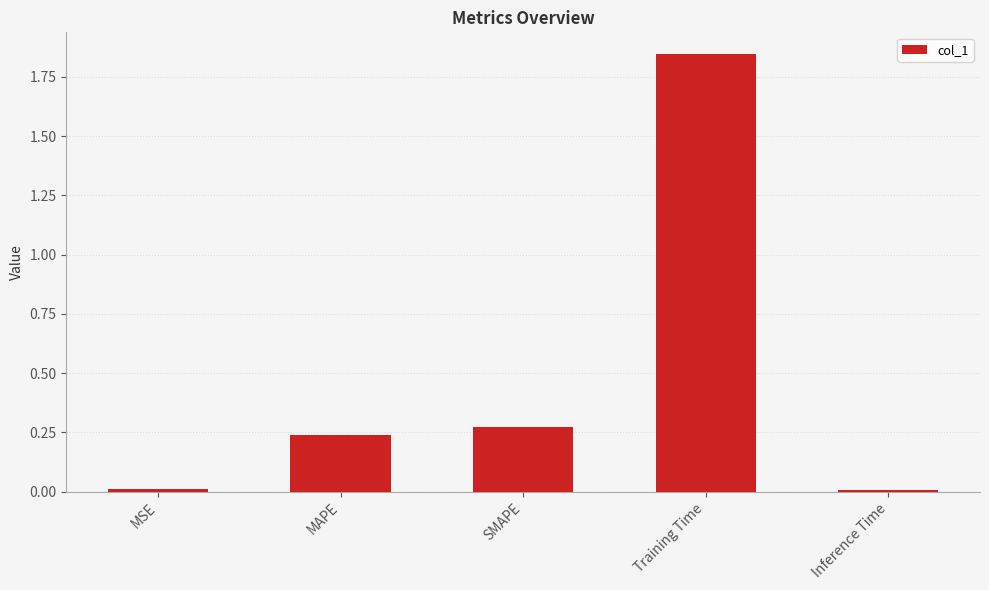

What is the average value?

0.5